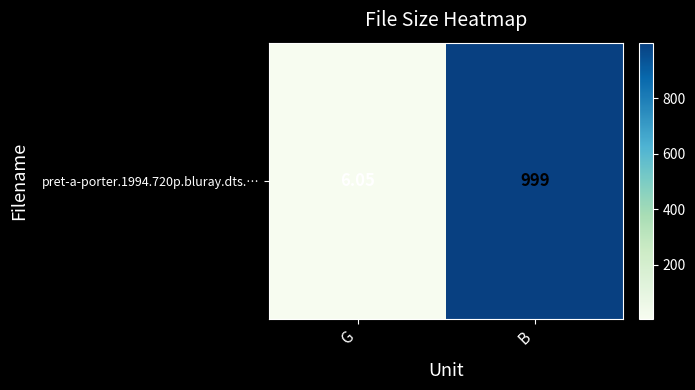

List the labels in order of value, smallest first.

G, B